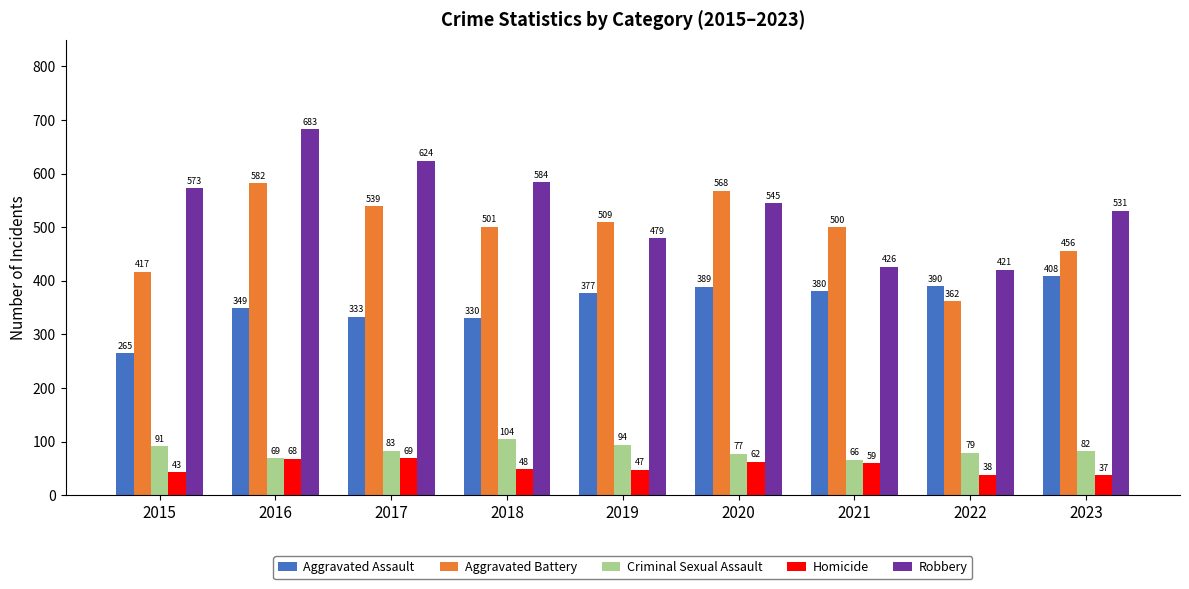

What is the difference between the maximum and minimum values in the Aggravated Battery series?

220